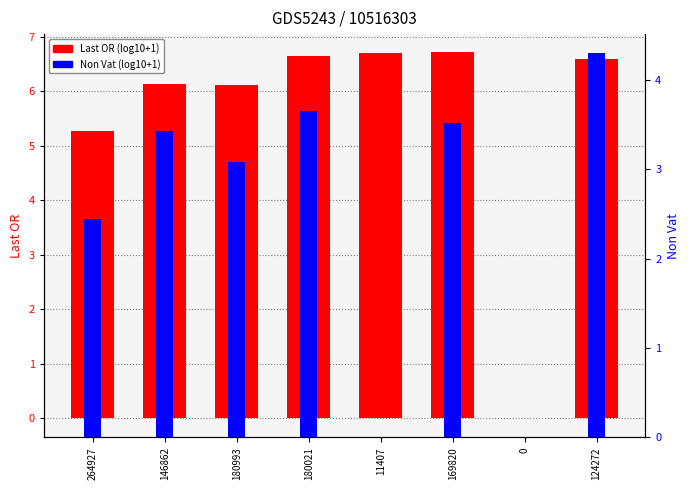

What is the difference between the Non Vat (log10+1) values at 146862 and 180993?

0.3